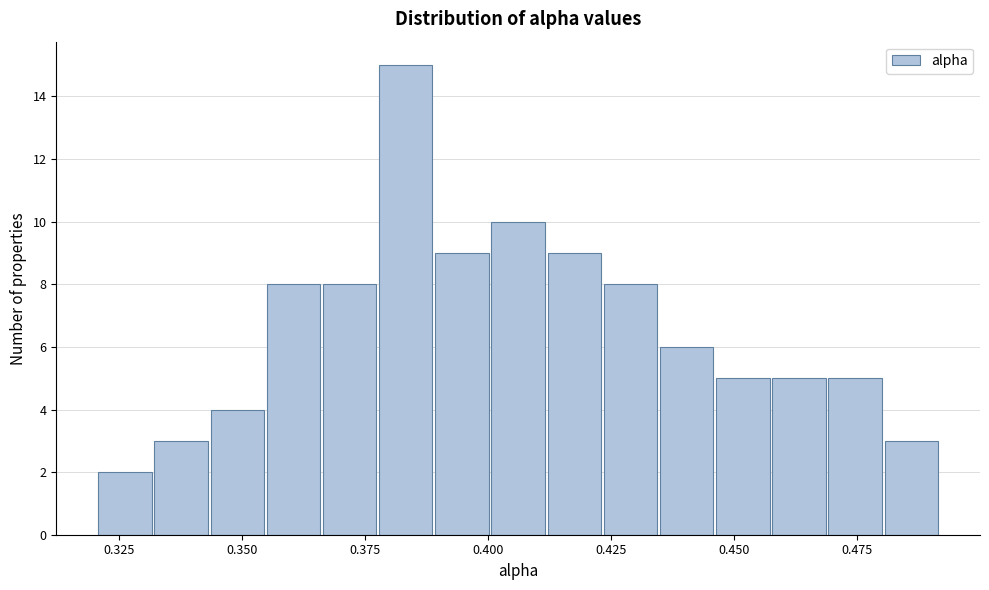

Around what value on the x-axis is the tallest bar? Give the approximate position of its centre, as read against the axis.

0.385